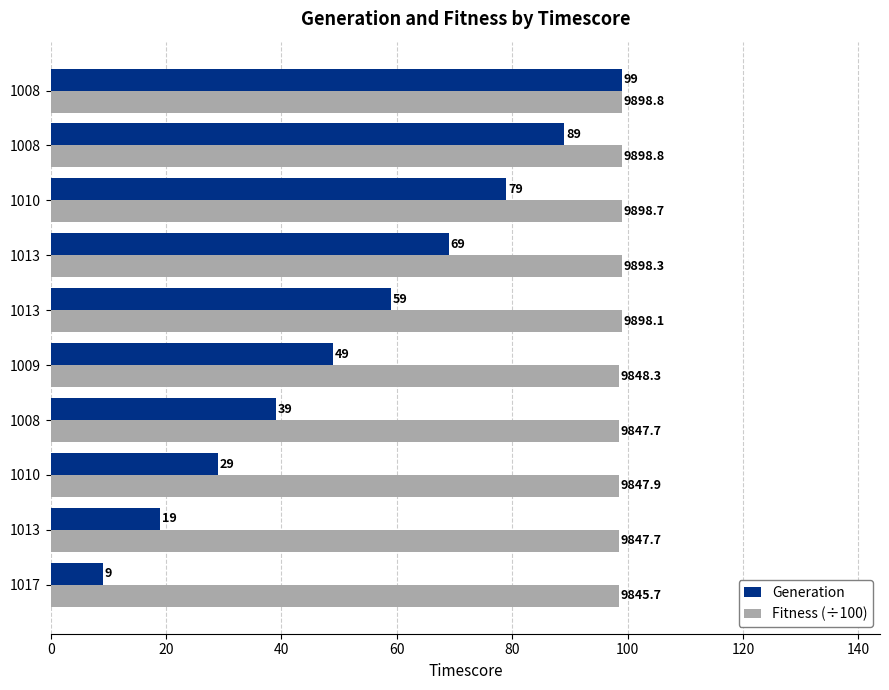

What position from the left is 20?

2